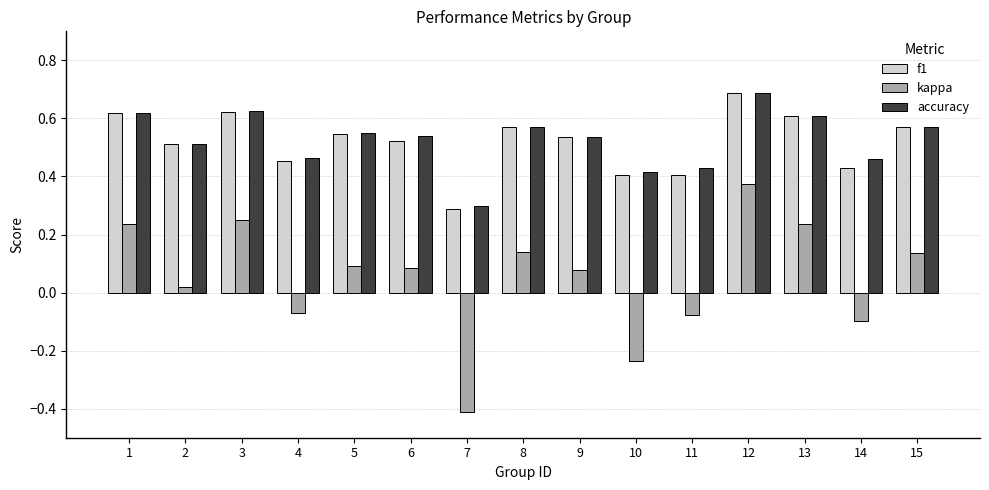

Which series changed the most between 8 and 13?

kappa